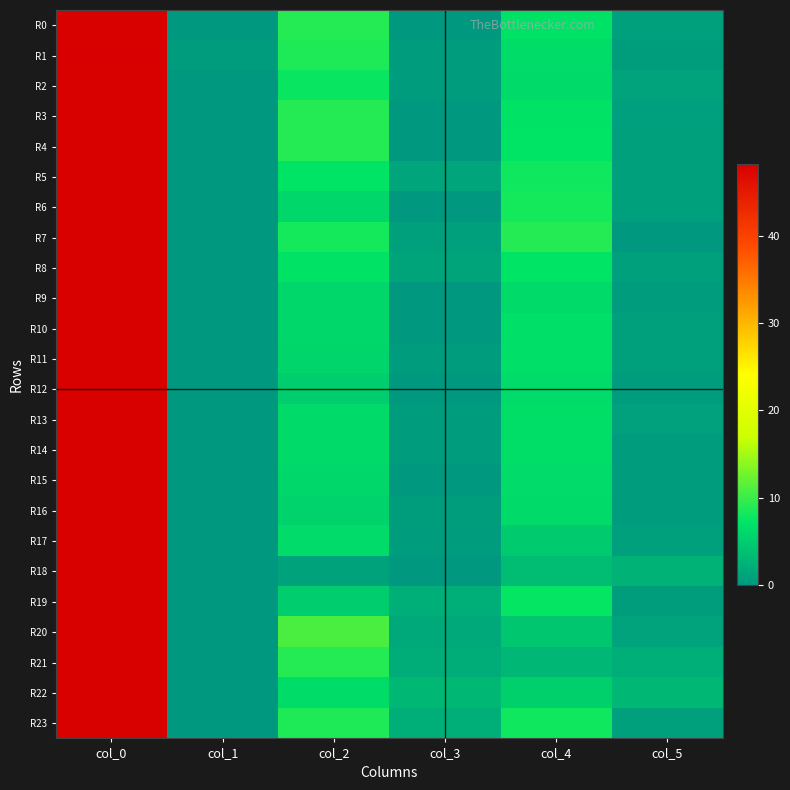

Which series has the largest total across all categories?

R23